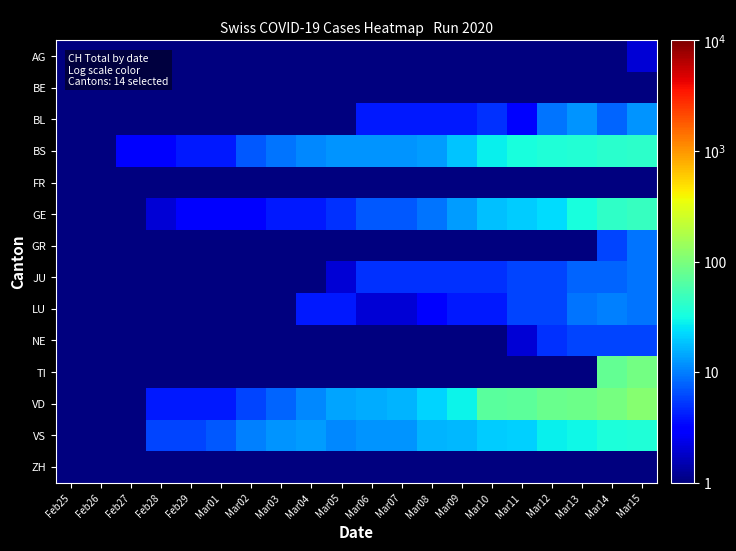

Reading left to right, transcribe all the data shown in this chart.

AG: Feb25=0.1	Feb26=0.1	Feb27=0.1	Feb28=0.1	Feb29=0.1	Mar01=0.1	Mar02=0.1	Mar03=0.1	Mar04=0.1	Mar05=0.1	Mar06=0.1	Mar07=0.1	Mar08=1.0	Mar09=0.1	Mar10=0.1	Mar11=0.1	Mar12=1.0	Mar13=0.1	Mar14=0.1	Mar15=2.0
BE: Feb25=0.1	Feb26=0.1	Feb27=0.1	Feb28=0.1	Feb29=0.1	Mar01=0.1	Mar02=0.1	Mar03=0.1	Mar04=0.1	Mar05=0.1	Mar06=0.1	Mar07=0.1	Mar08=0.1	Mar09=0.1	Mar10=0.1	Mar11=0.1	Mar12=0.1	Mar13=0.1	Mar14=0.1	Mar15=0.1
BL: Feb25=0.1	Feb26=0.1	Feb27=0.1	Feb28=0.1	Feb29=1.0	Mar01=1.0	Mar02=1.0	Mar03=1.0	Mar04=1.0	Mar05=1.0	Mar06=4.0	Mar07=4.0	Mar08=4.0	Mar09=4.0	Mar10=5.0	Mar11=3.0	Mar12=9.0	Mar13=12.0	Mar14=8.0	Mar15=12.0
BS: Feb25=0.1	Feb26=0.1	Feb27=3.0	Feb28=3.0	Feb29=4.0	Mar01=4.0	Mar02=7.0	Mar03=9.0	Mar04=11.0	Mar05=12.0	Mar06=12.0	Mar07=12.0	Mar08=13.0	Mar09=19.0	Mar10=28.0	Mar11=33.0	Mar12=36.0	Mar13=37.0	Mar14=40.0	Mar15=42.0
FR: Feb25=0.1	Feb26=0.1	Feb27=0.1	Feb28=0.1	Feb29=0.1	Mar01=0.1	Mar02=0.1	Mar03=0.1	Mar04=0.1	Mar05=0.1	Mar06=0.1	Mar07=0.1	Mar08=0.1	Mar09=0.1	Mar10=0.1	Mar11=0.1	Mar12=0.1	Mar13=0.1	Mar14=0.1	Mar15=0.1
GE: Feb25=0.1	Feb26=1.0	Feb27=1.0	Feb28=2.0	Feb29=3.0	Mar01=3.0	Mar02=3.0	Mar03=4.0	Mar04=4.0	Mar05=5.0	Mar06=7.0	Mar07=7.0	Mar08=9.0	Mar09=13.0	Mar10=18.0	Mar11=20.0	Mar12=23.0	Mar13=33.0	Mar14=43.0	Mar15=46.0
GR: Feb25=0.1	Feb26=0.1	Feb27=0.1	Feb28=0.1	Feb29=0.1	Mar01=0.1	Mar02=0.1	Mar03=0.1	Mar04=0.1	Mar05=0.1	Mar06=0.1	Mar07=0.1	Mar08=0.1	Mar09=0.1	Mar10=0.1	Mar11=0.1	Mar12=0.1	Mar13=0.1	Mar14=6.0	Mar15=9.0
JU: Feb25=0.1	Feb26=0.1	Feb27=1.0	Feb28=1.0	Feb29=1.0	Mar01=1.0	Mar02=1.0	Mar03=1.0	Mar04=1.0	Mar05=2.0	Mar06=5.0	Mar07=5.0	Mar08=5.0	Mar09=5.0	Mar10=5.0	Mar11=6.0	Mar12=6.0	Mar13=8.0	Mar14=8.0	Mar15=9.0
LU: Feb25=0.1	Feb26=0.1	Feb27=0.1	Feb28=0.1	Feb29=0.1	Mar01=0.1	Mar02=1.0	Mar03=1.0	Mar04=4.0	Mar05=4.0	Mar06=2.0	Mar07=2.0	Mar08=3.0	Mar09=4.0	Mar10=4.0	Mar11=6.0	Mar12=6.0	Mar13=9.0	Mar14=10.0	Mar15=9.0
NE: Feb25=0.1	Feb26=0.1	Feb27=0.1	Feb28=0.1	Feb29=0.1	Mar01=0.1	Mar02=0.1	Mar03=0.1	Mar04=0.1	Mar05=0.1	Mar06=0.1	Mar07=0.1	Mar08=0.1	Mar09=0.1	Mar10=0.1	Mar11=2.0	Mar12=5.0	Mar13=6.0	Mar14=6.0	Mar15=6.0
TI: Feb25=0.1	Feb26=0.1	Feb27=0.1	Feb28=0.1	Feb29=0.1	Mar01=0.1	Mar02=0.1	Mar03=0.1	Mar04=0.1	Mar05=0.1	Mar06=0.1	Mar07=0.1	Mar08=0.1	Mar09=0.1	Mar10=0.1	Mar11=0.1	Mar12=0.1	Mar13=0.1	Mar14=77.0	Mar15=92.0
VD: Feb25=0.1	Feb26=0.1	Feb27=0.1	Feb28=4.0	Feb29=4.0	Mar01=4.0	Mar02=6.0	Mar03=8.0	Mar04=11.0	Mar05=14.0	Mar06=15.0	Mar07=16.0	Mar08=22.0	Mar09=29.0	Mar10=68.0	Mar11=72.0	Mar12=81.0	Mar13=86.0	Mar14=95.0	Mar15=113.0
VS: Feb25=0.1	Feb26=0.1	Feb27=0.1	Feb28=6.0	Feb29=6.0	Mar01=7.0	Mar02=10.0	Mar03=12.0	Mar04=13.0	Mar05=11.0	Mar06=12.0	Mar07=12.0	Mar08=16.0	Mar09=17.0	Mar10=20.0	Mar11=21.0	Mar12=28.0	Mar13=30.0	Mar14=34.0	Mar15=36.0
ZH: Feb25=0.1	Feb26=0.1	Feb27=0.1	Feb28=0.1	Feb29=0.1	Mar01=0.1	Mar02=0.1	Mar03=0.1	Mar04=0.1	Mar05=0.1	Mar06=0.1	Mar07=0.1	Mar08=0.1	Mar09=0.1	Mar10=0.1	Mar11=0.1	Mar12=0.1	Mar13=0.1	Mar14=0.1	Mar15=0.1